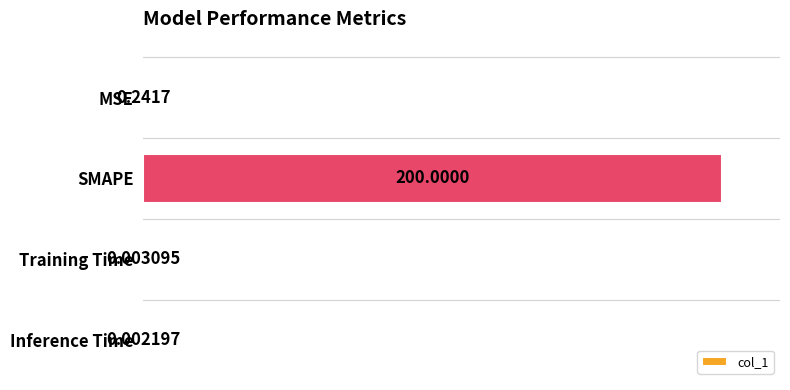

Which has a higher value, SMAPE or Inference Time?

SMAPE